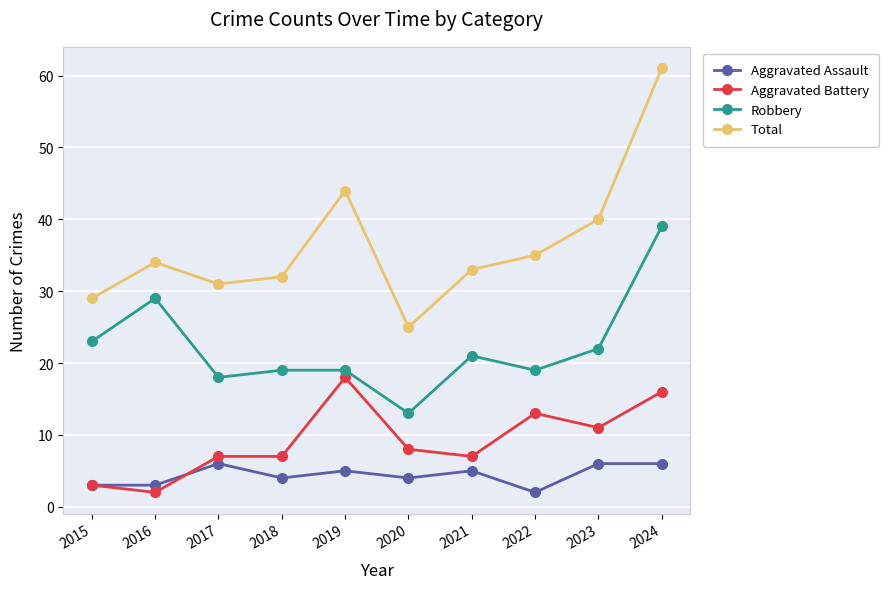

Reading left to right, list all the values displayed in this chart.

Aggravated Assault: 3	3	6	4	5	4	5	2	6	6
Aggravated Battery: 3	2	7	7	18	8	7	13	11	16
Robbery: 23	29	18	19	19	13	21	19	22	39
Total: 29	34	31	32	44	25	33	35	40	61